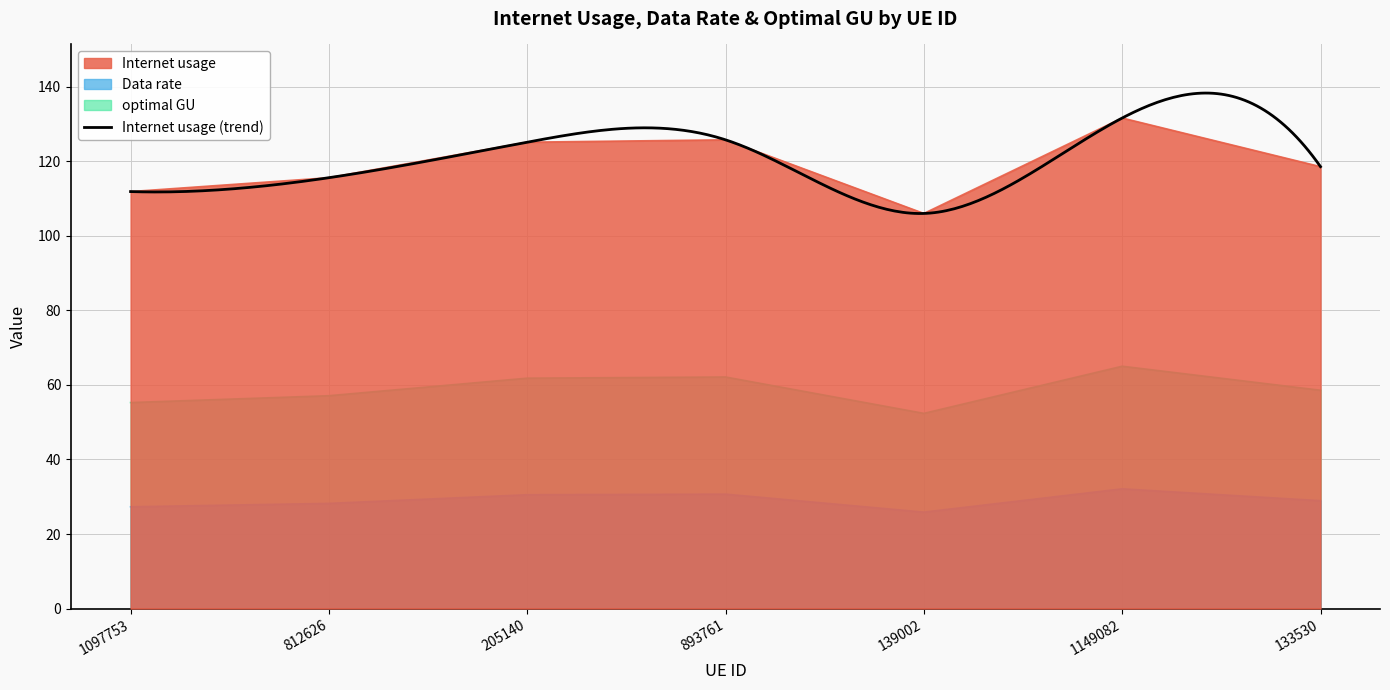

What is the label of the 5th point from the left?

139002